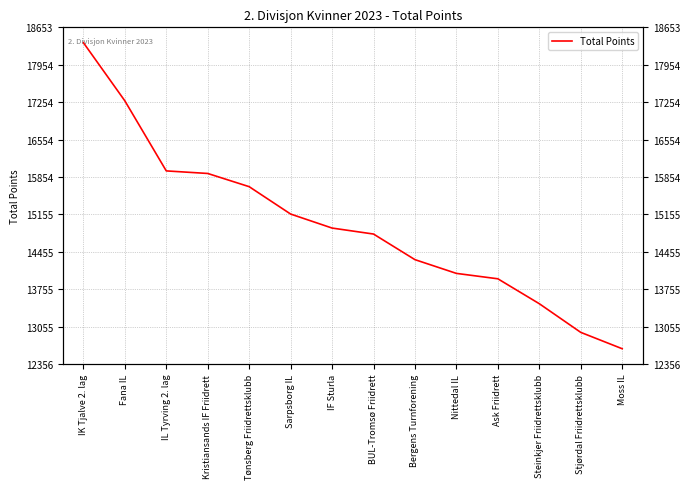

List the labels in order of value, smallest first.

Moss IL, Stjørdal Friidrettsklubb, Steinkjer Friidrettsklubb, Ask Friidrett, Nittedal IL, Bergens Turnforening, BUL-Tromsø Friidrett, IF Sturla, Sarpsborg IL, Tønsberg Friidrettsklubb, Kristiansands IF Friidrett, IL Tyrving 2. lag, Fana IL, IK Tjalve 2. lag